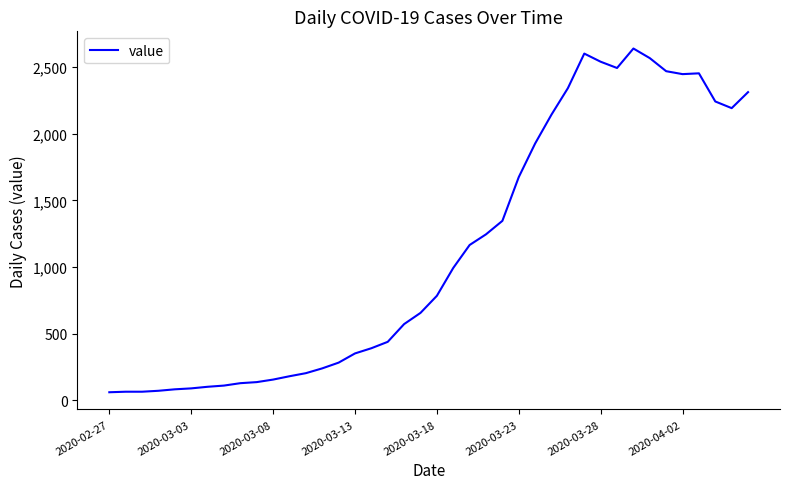

What is the difference between the maximum and minimum values?

2577